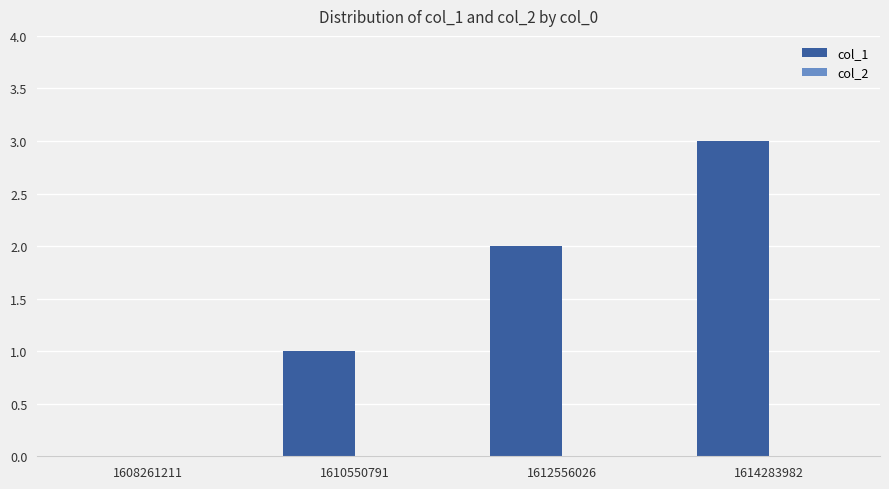

The chart shows a value of 1 at 1612556026. True or false?

False